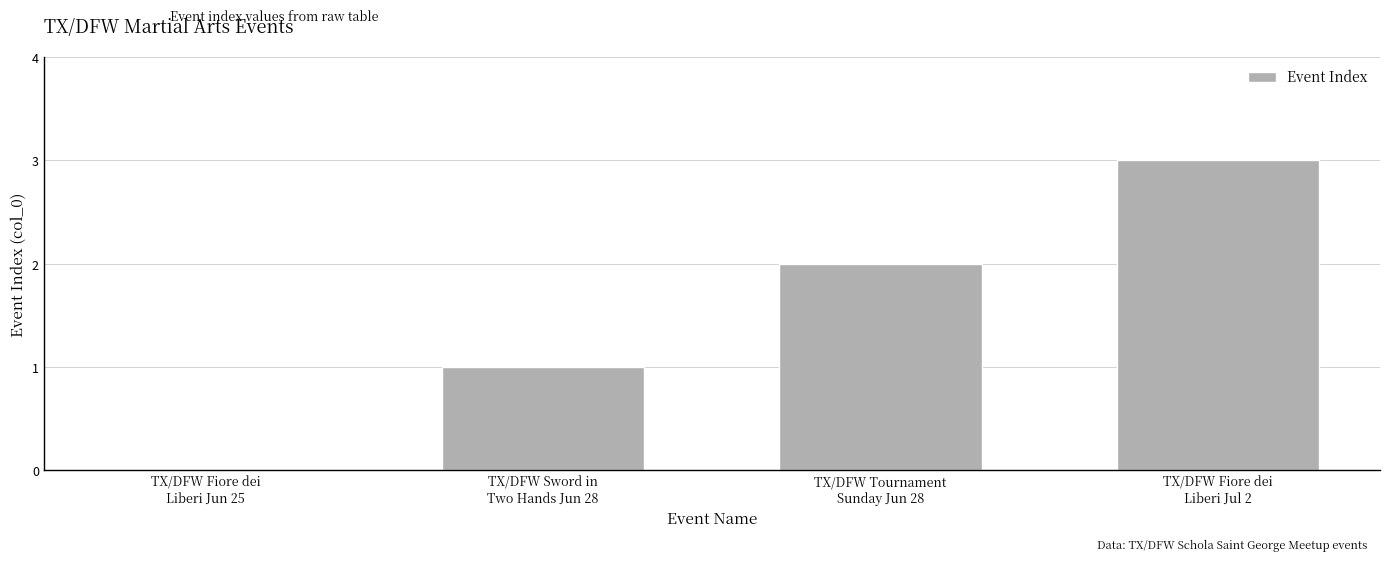

Where is the data nearest to the value 1?

TX/DFW Sword in
Two Hands Jun 28